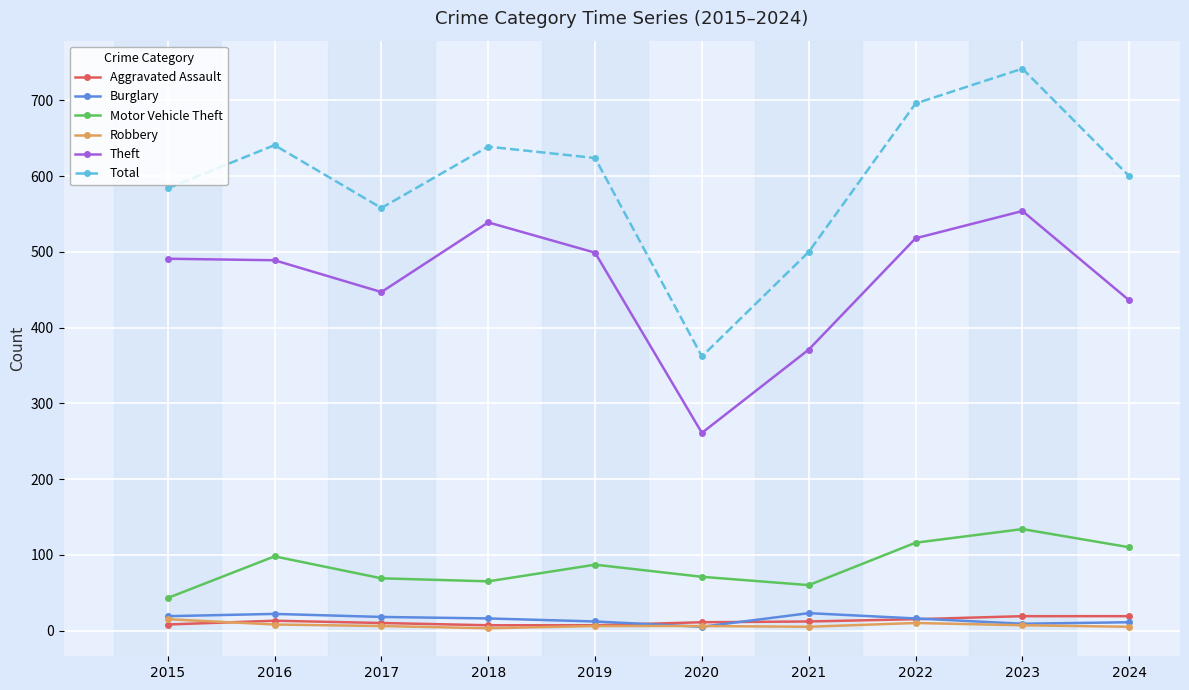

Is the value of Burglary at 2019 greater than the value of Aggravated Assault at 2023?

No